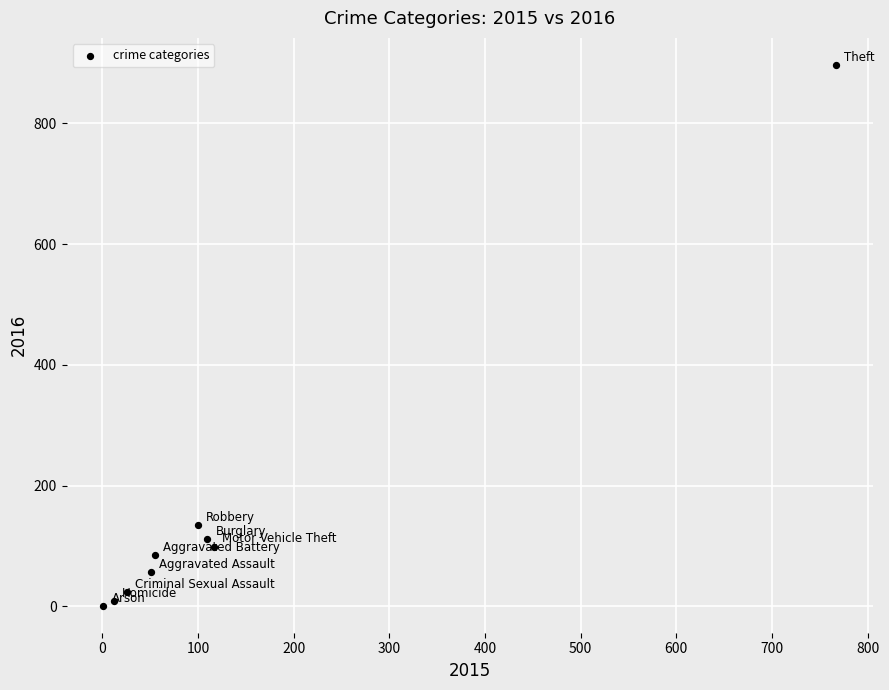

What Y value in the scatter plot is closest to 449?

134